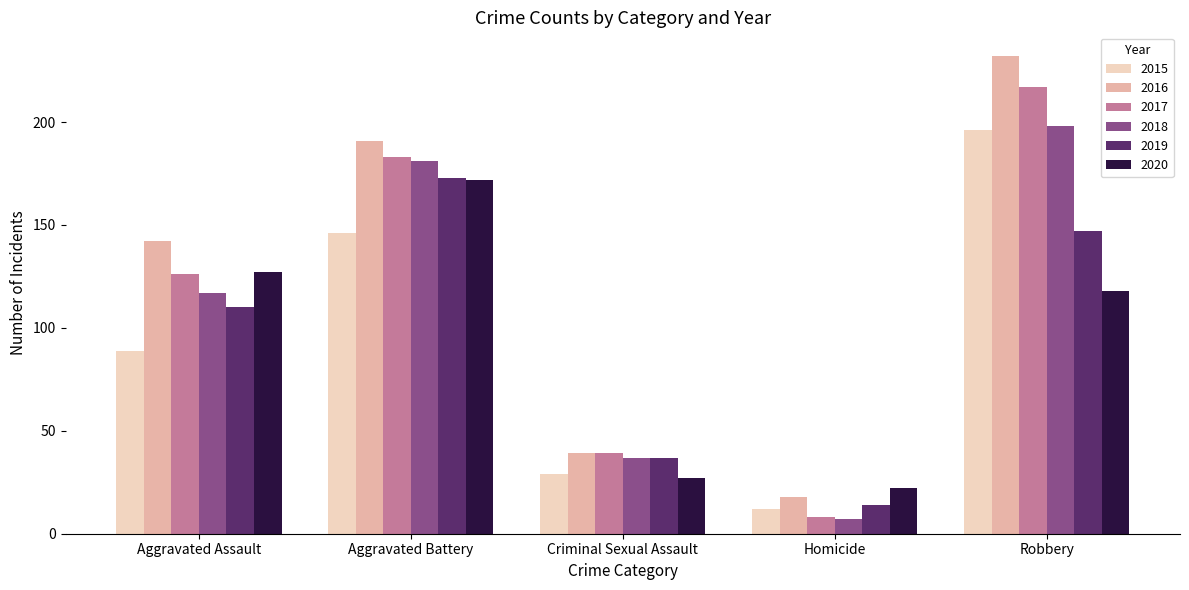

Does the chart contain stacked bars?

No